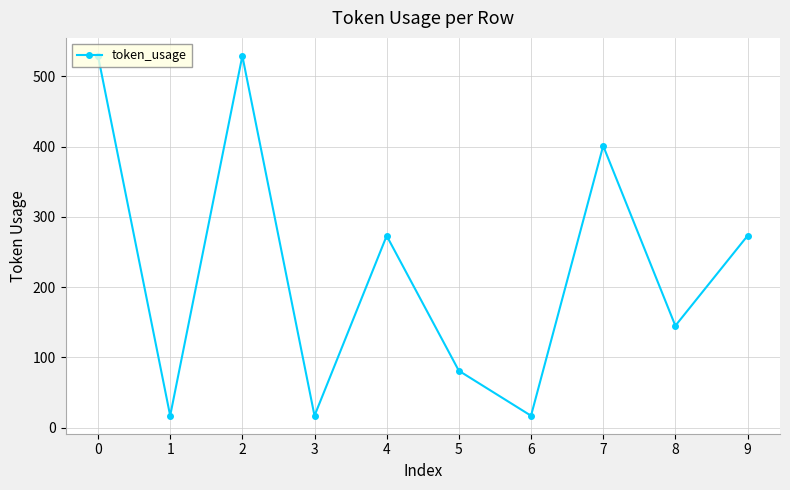

The value at 8 is 238. True or false?

False